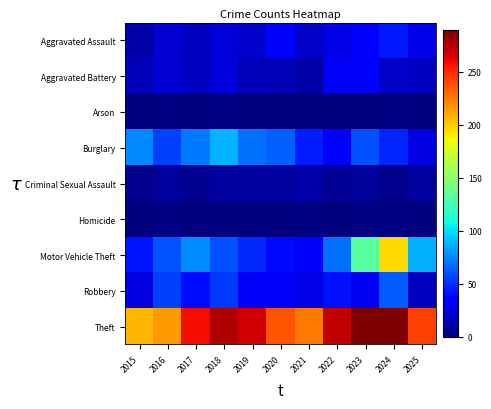

List the series in order of their peak value, lowest first.

Arson, Homicide, Criminal Sexual Assault, Aggravated Battery, Aggravated Assault, Robbery, Burglary, Motor Vehicle Theft, Theft